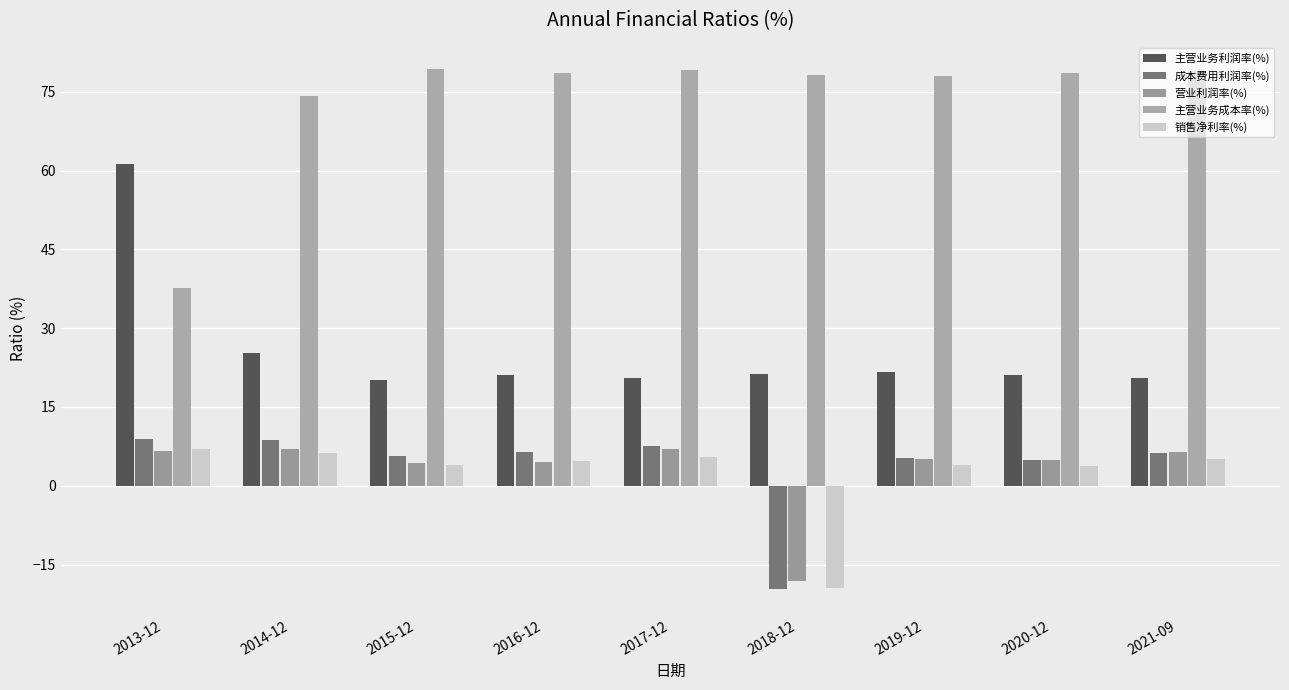

True or false: 主营业务利润率(%) has a value of 43.0 at 2014-12.

False